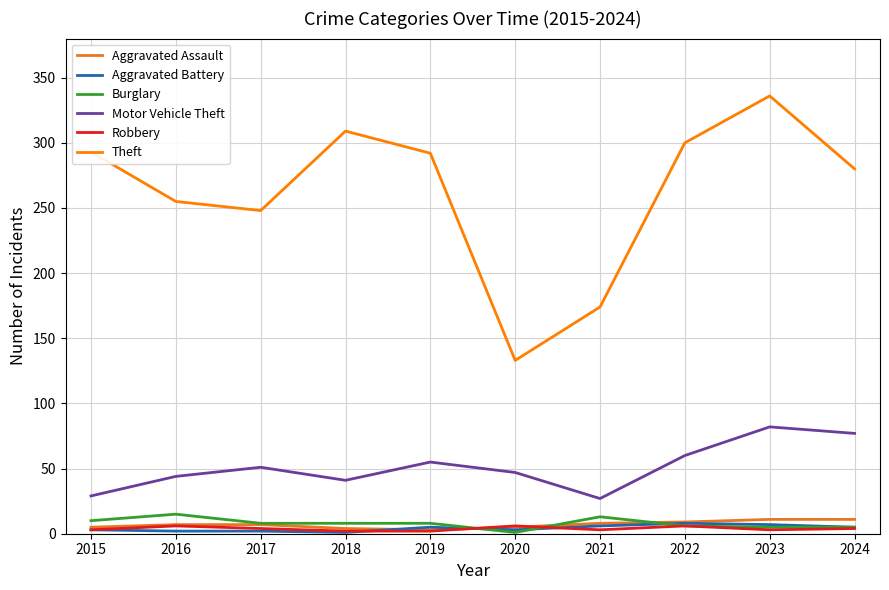

At which category is the sum across all series the highest?

2023